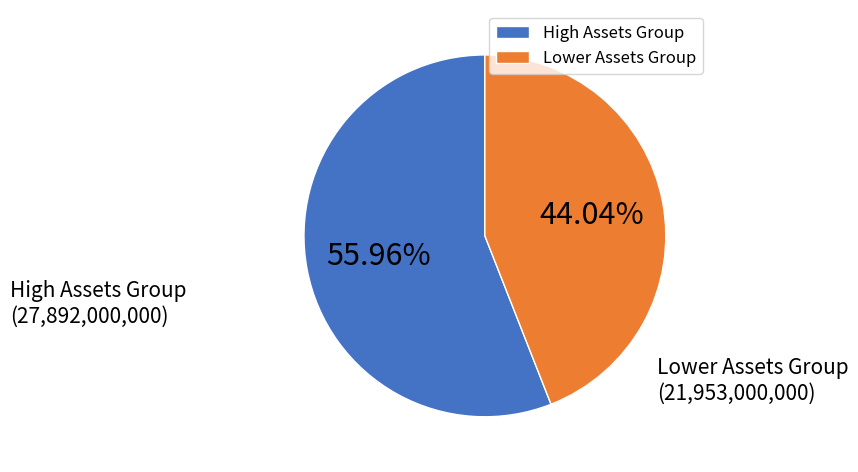

Is there any slice that represents more than half of the pie?

Yes